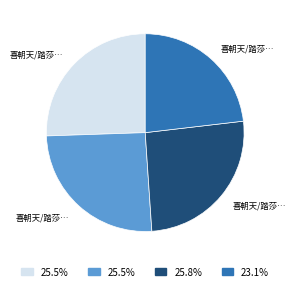

Is there any slice that represents more than half of the pie?

No